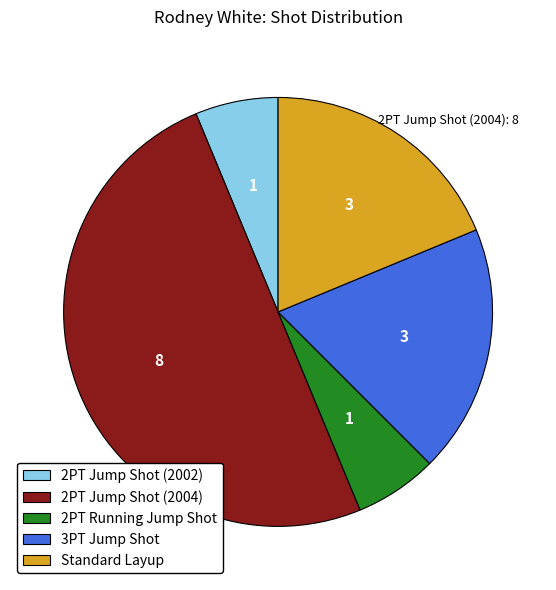

Approximately how many times larger is the value at 3PT Jump Shot compared to Standard Layup?

1.0